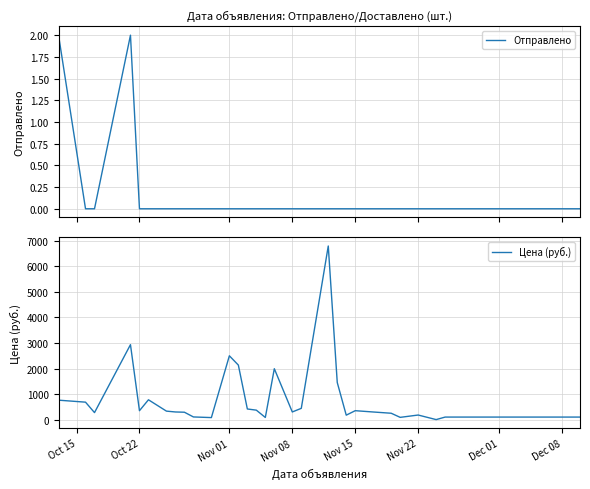

What is the highest value of the Цена (руб.) series?

6800